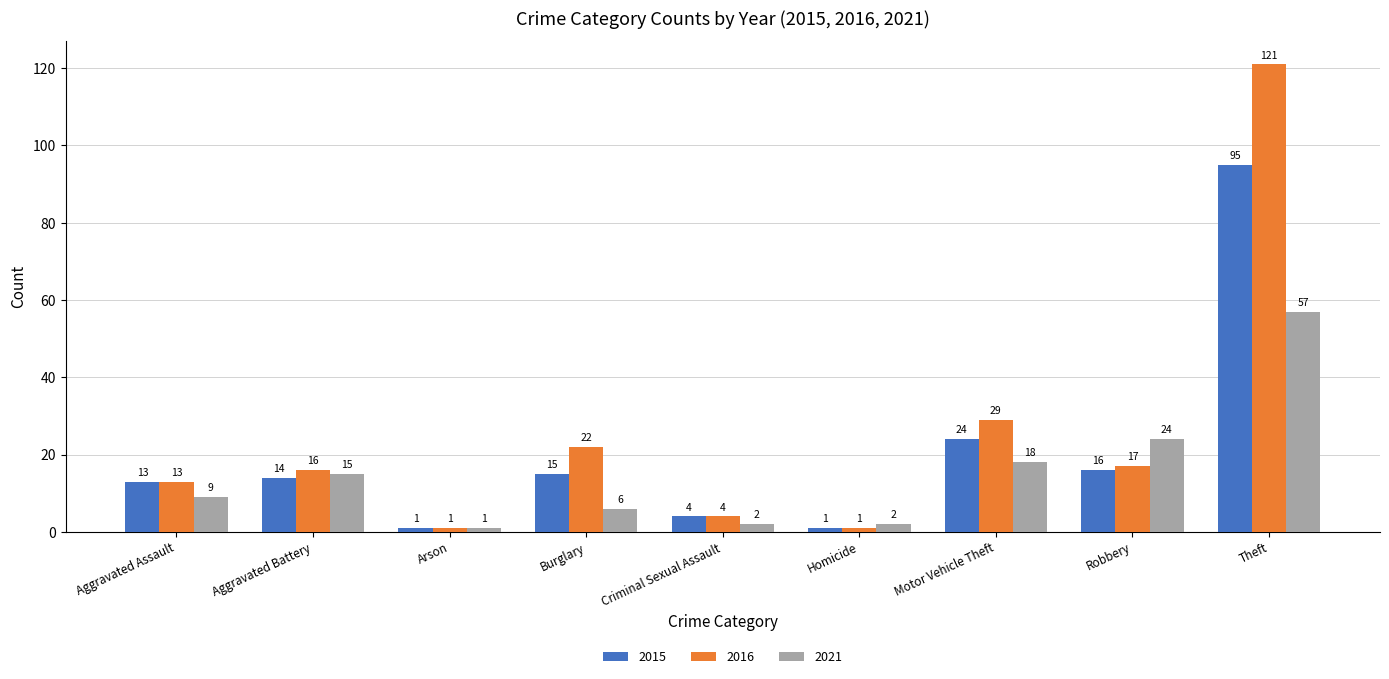

How many data points in 2021 are less than 9?

4